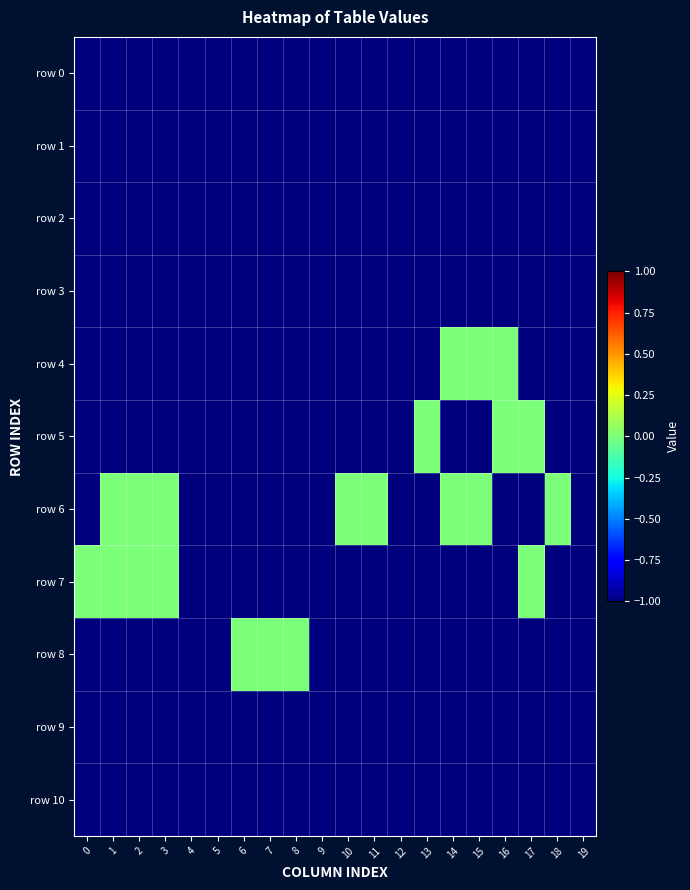

Reading left to right, transcribe all the data shown in this chart.

row 0: 0=-1	1=-1	2=-1	3=-1	4=-1	5=-1	6=-1	7=-1	8=-1	9=-1	10=-1	11=-1	12=-1	13=-1	14=-1	15=-1	16=-1	17=-1	18=-1	19=-1
row 1: 0=-1	1=-1	2=-1	3=-1	4=-1	5=-1	6=-1	7=-1	8=-1	9=-1	10=-1	11=-1	12=-1	13=-1	14=-1	15=-1	16=-1	17=-1	18=-1	19=-1
row 2: 0=-1	1=-1	2=-1	3=-1	4=-1	5=-1	6=-1	7=-1	8=-1	9=-1	10=-1	11=-1	12=-1	13=-1	14=-1	15=-1	16=-1	17=-1	18=-1	19=-1
row 3: 0=-1	1=-1	2=-1	3=-1	4=-1	5=-1	6=-1	7=-1	8=-1	9=-1	10=-1	11=-1	12=-1	13=-1	14=-1	15=-1	16=-1	17=-1	18=-1	19=-1
row 4: 0=-1	1=-1	2=-1	3=-1	4=-1	5=-1	6=-1	7=-1	8=-1	9=-1	10=-1	11=-1	12=-1	13=-1	14=0	15=0	16=0	17=-1	18=-1	19=-1
row 5: 0=-1	1=-1	2=-1	3=-1	4=-1	5=-1	6=-1	7=-1	8=-1	9=-1	10=-1	11=-1	12=-1	13=0	14=-1	15=-1	16=0	17=0	18=-1	19=-1
row 6: 0=-1	1=0	2=0	3=0	4=-1	5=-1	6=-1	7=-1	8=-1	9=-1	10=0	11=0	12=-1	13=-1	14=0	15=0	16=-1	17=-1	18=0	19=-1
row 7: 0=0	1=0	2=0	3=0	4=-1	5=-1	6=-1	7=-1	8=-1	9=-1	10=-1	11=-1	12=-1	13=-1	14=-1	15=-1	16=-1	17=0	18=-1	19=-1
row 8: 0=-1	1=-1	2=-1	3=-1	4=-1	5=-1	6=0	7=0	8=0	9=-1	10=-1	11=-1	12=-1	13=-1	14=-1	15=-1	16=-1	17=-1	18=-1	19=-1
row 9: 0=-1	1=-1	2=-1	3=-1	4=-1	5=-1	6=-1	7=-1	8=-1	9=-1	10=-1	11=-1	12=-1	13=-1	14=-1	15=-1	16=-1	17=-1	18=-1	19=-1
row 10: 0=-1	1=-1	2=-1	3=-1	4=-1	5=-1	6=-1	7=-1	8=-1	9=-1	10=-1	11=-1	12=-1	13=-1	14=-1	15=-1	16=-1	17=-1	18=-1	19=-1